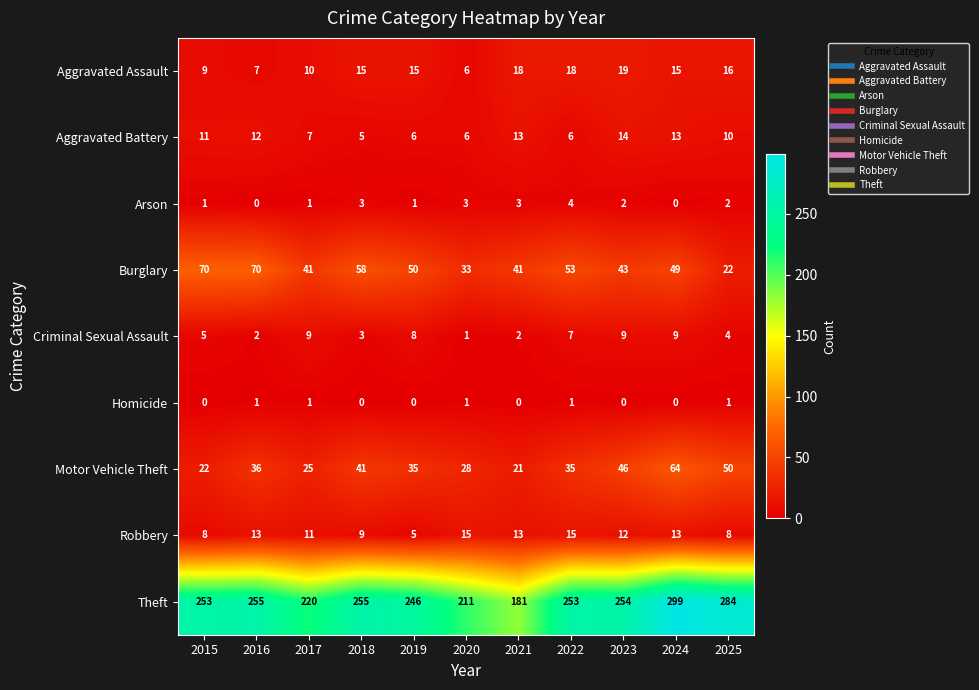

What is the sum of the Burglary values at 2020 and 2021?

74